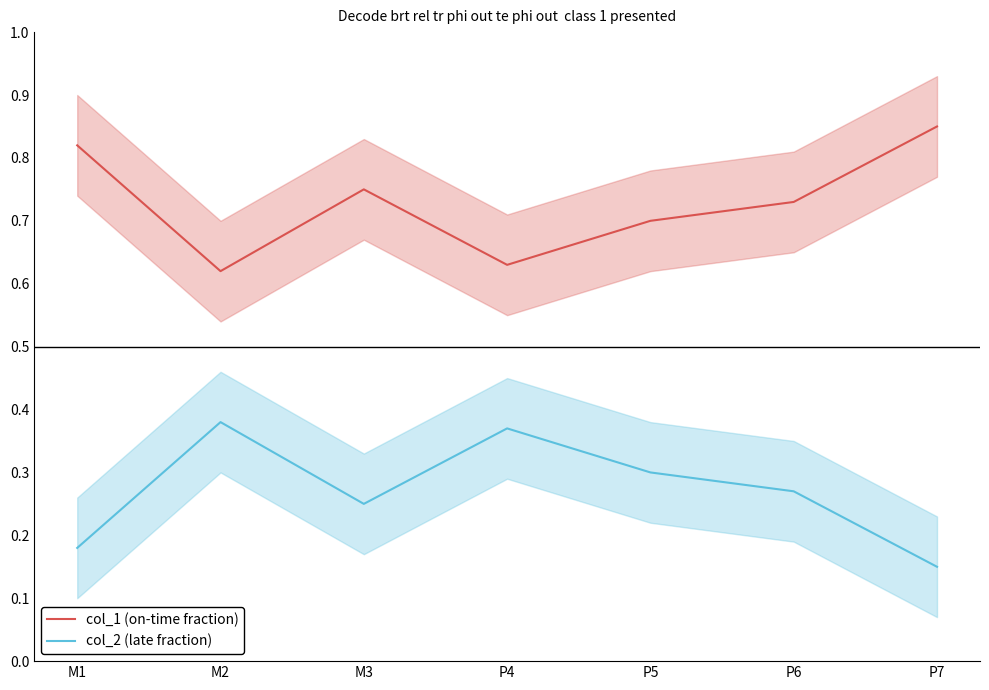

At which label is col_1 (on-time fraction) closest to 0?

M2